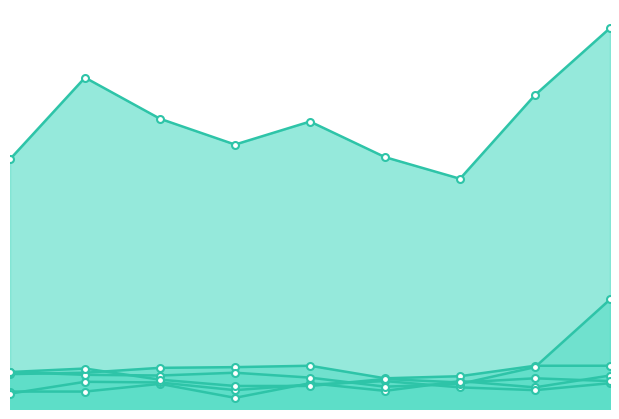

In Burglary, how many points are lower than both neighbors (excluding endpoints)?

1